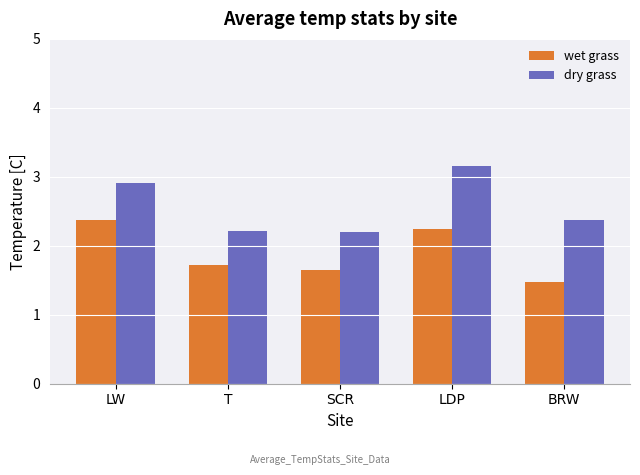

Reading right to left, extract all data points from this chart.

wet grass: BRW=1.5	LDP=2.2	SCR=1.6	T=1.7	LW=2.4
dry grass: BRW=2.4	LDP=3.2	SCR=2.2	T=2.2	LW=2.9